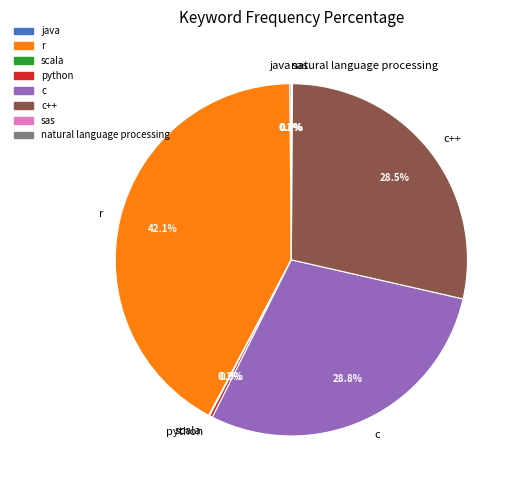

Is r the majority of the pie?

No